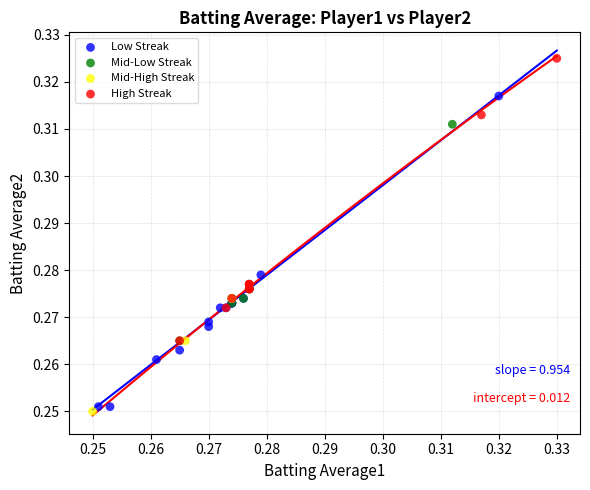

Which series contains the lowest Y value?

Mid-High Streak